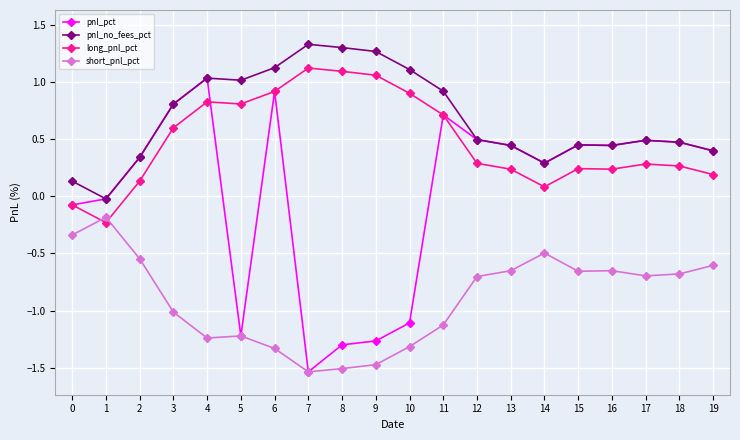

What is the spread (max minus min) of values at 5?

2.2